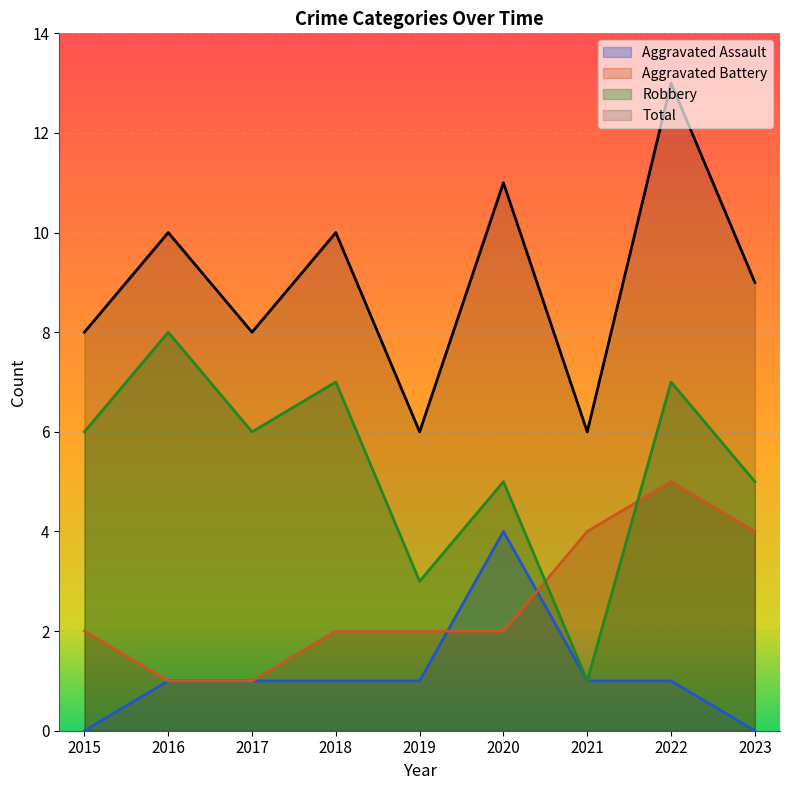

Rank the series at 2019 from lowest to highest value.

Aggravated Assault, Aggravated Battery, Robbery, Total